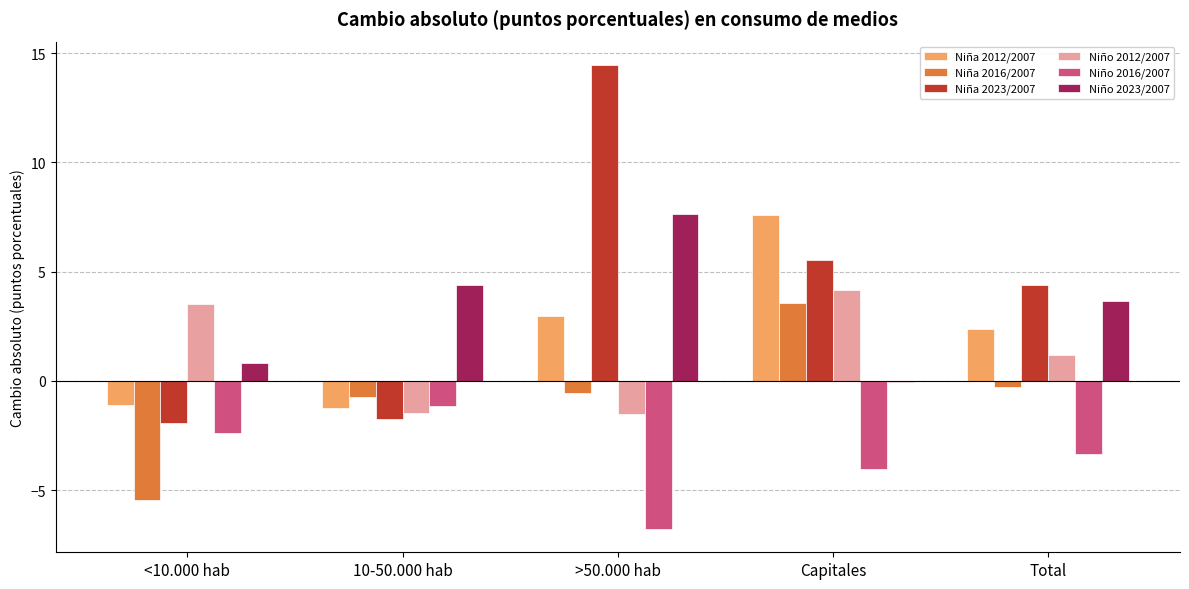

What are all the series names shown in the legend?

Niña 2012/2007, Niña 2016/2007, Niña 2023/2007, Niño 2012/2007, Niño 2016/2007, Niño 2023/2007